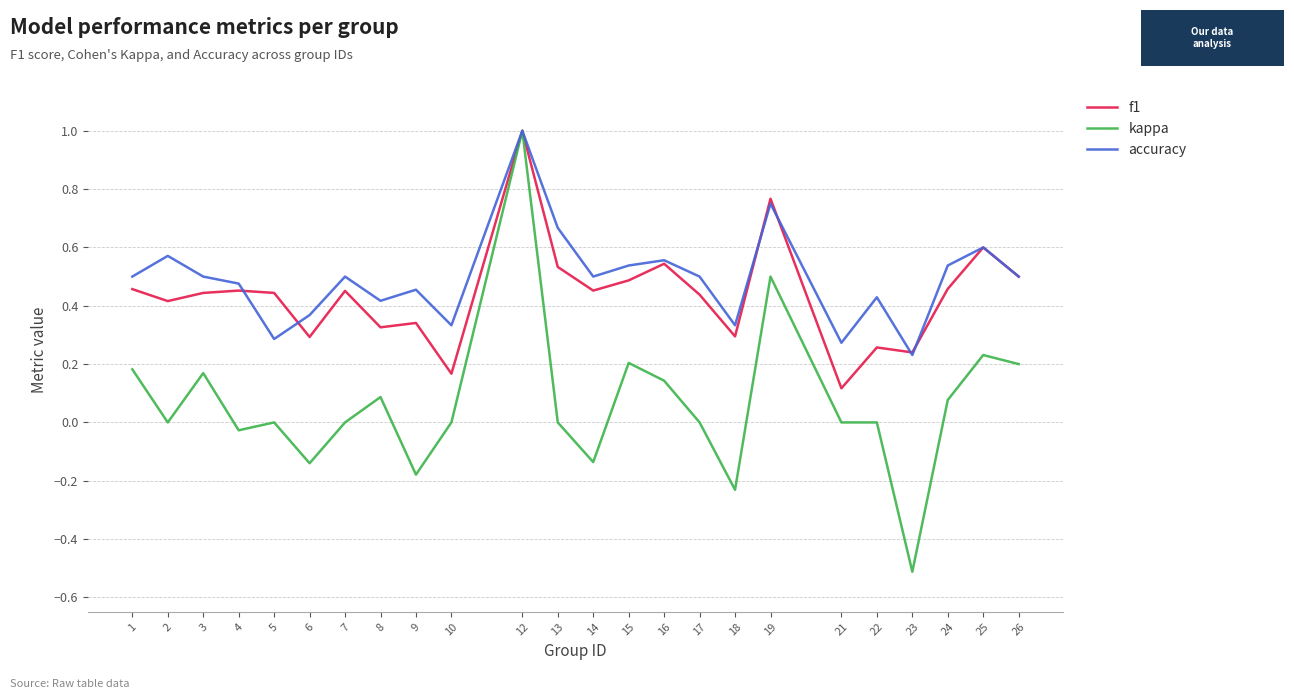

At which category is the sum across all series the highest?

12